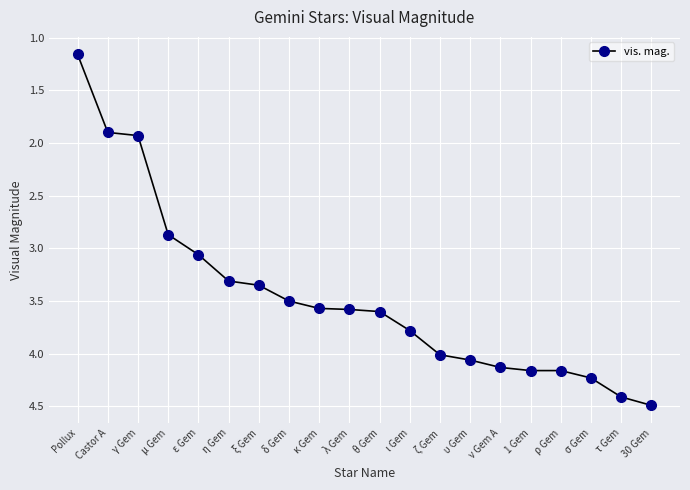

At which label does the data first exceed 3?

ε Gem